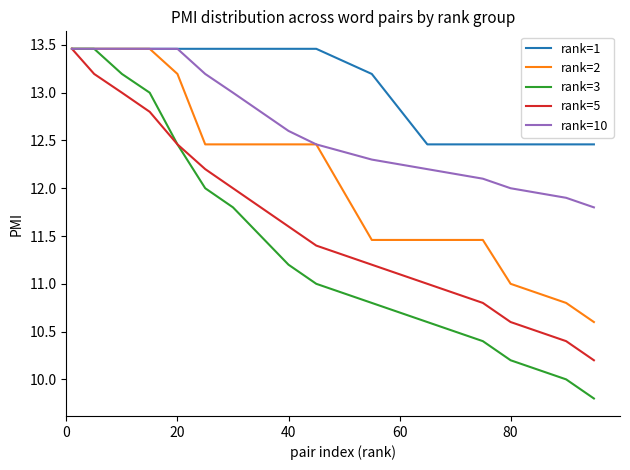

Which series has the largest total across all categories?

rank=1